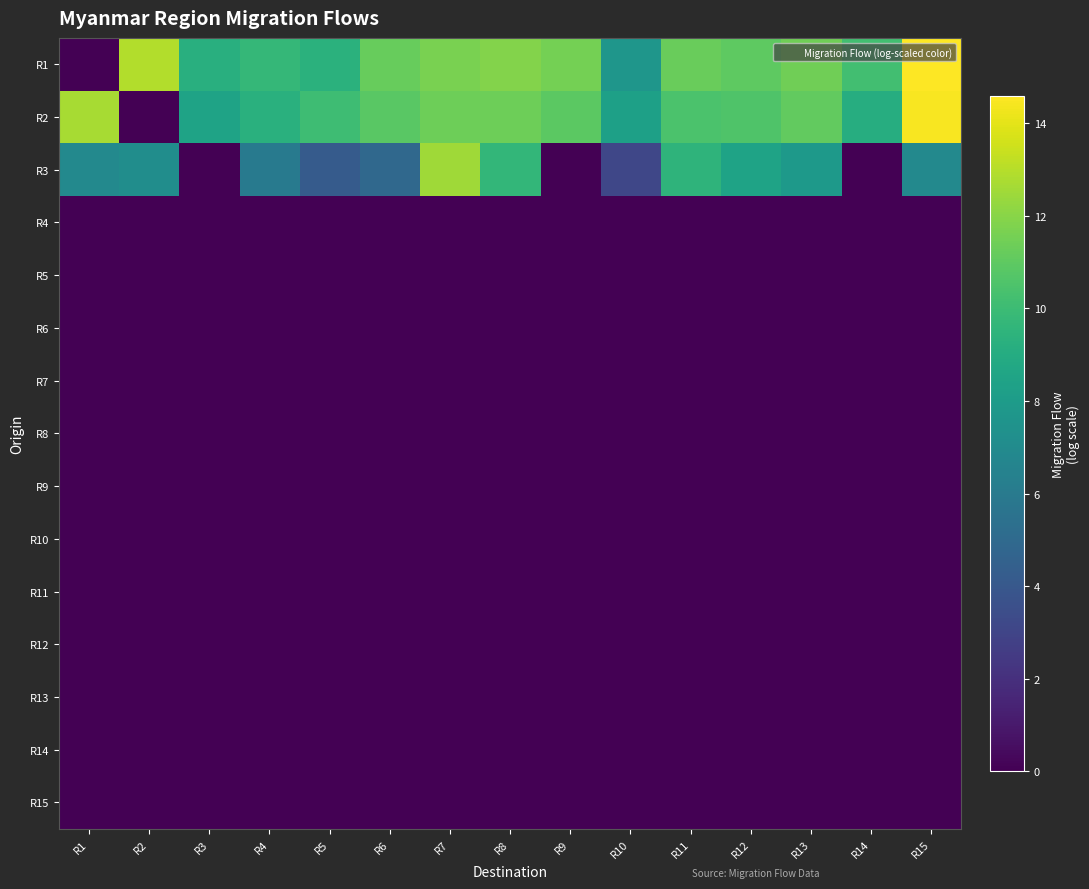

What is the greatest value displayed?

14.6